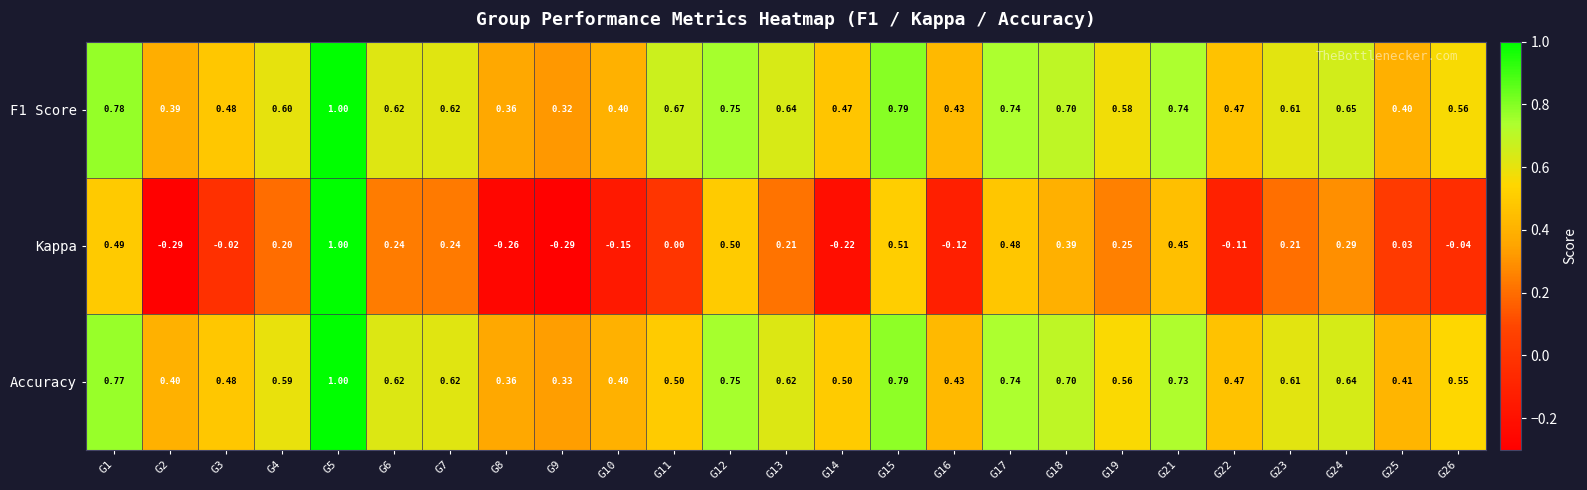

Is the value of Accuracy at G22 greater than the value of Kappa at G21?

Yes